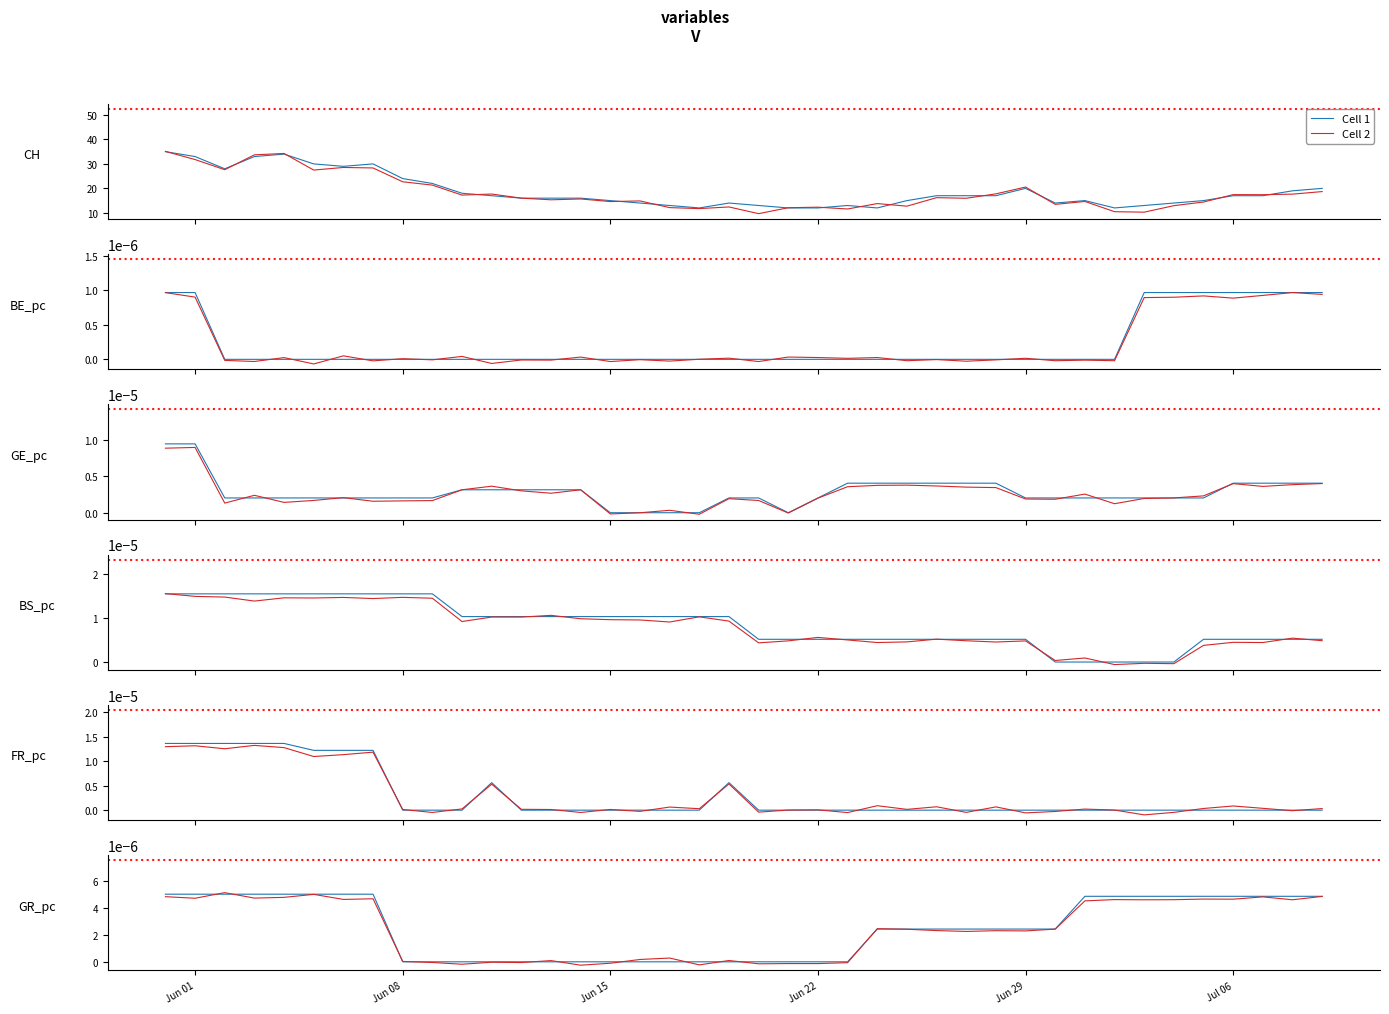

The Cell 2 series shows -0.0 at 21. True or false?

True